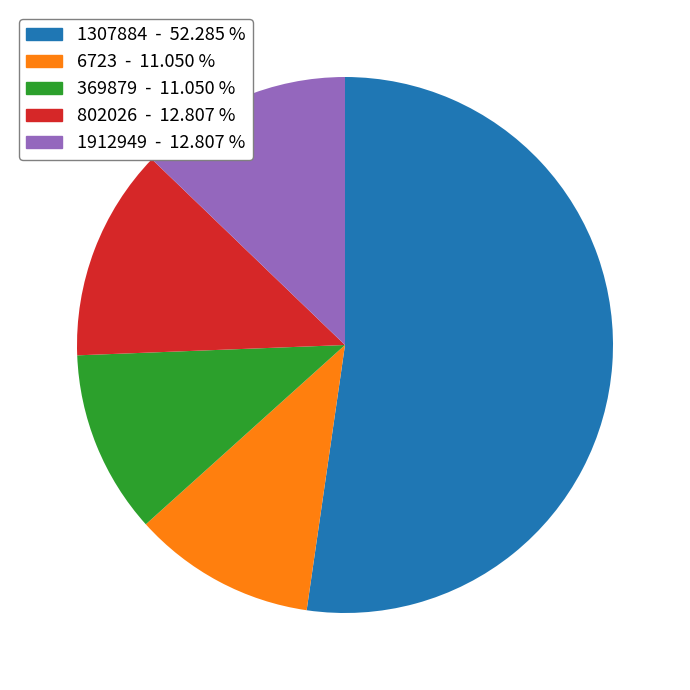

Which has a higher value, 802026 or 6723?

802026